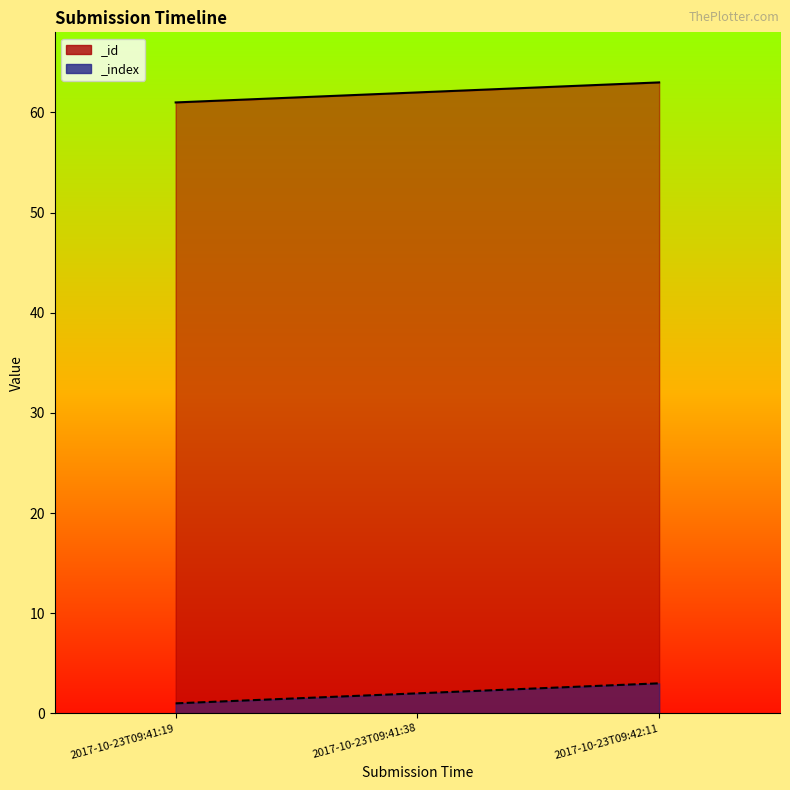

Which series has the largest range (max minus min)?

_id